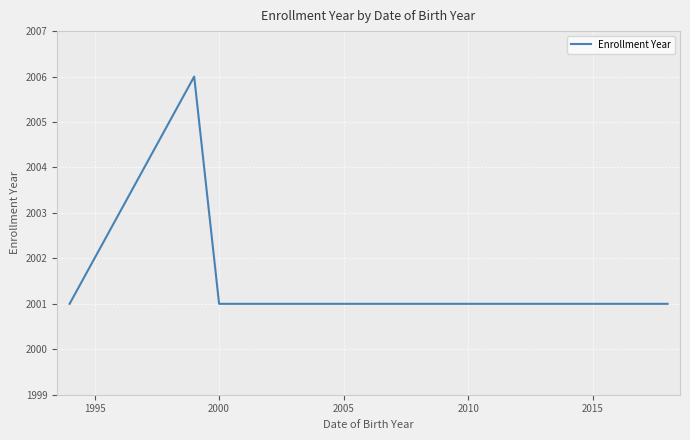

What is the difference between the maximum and minimum values?

5